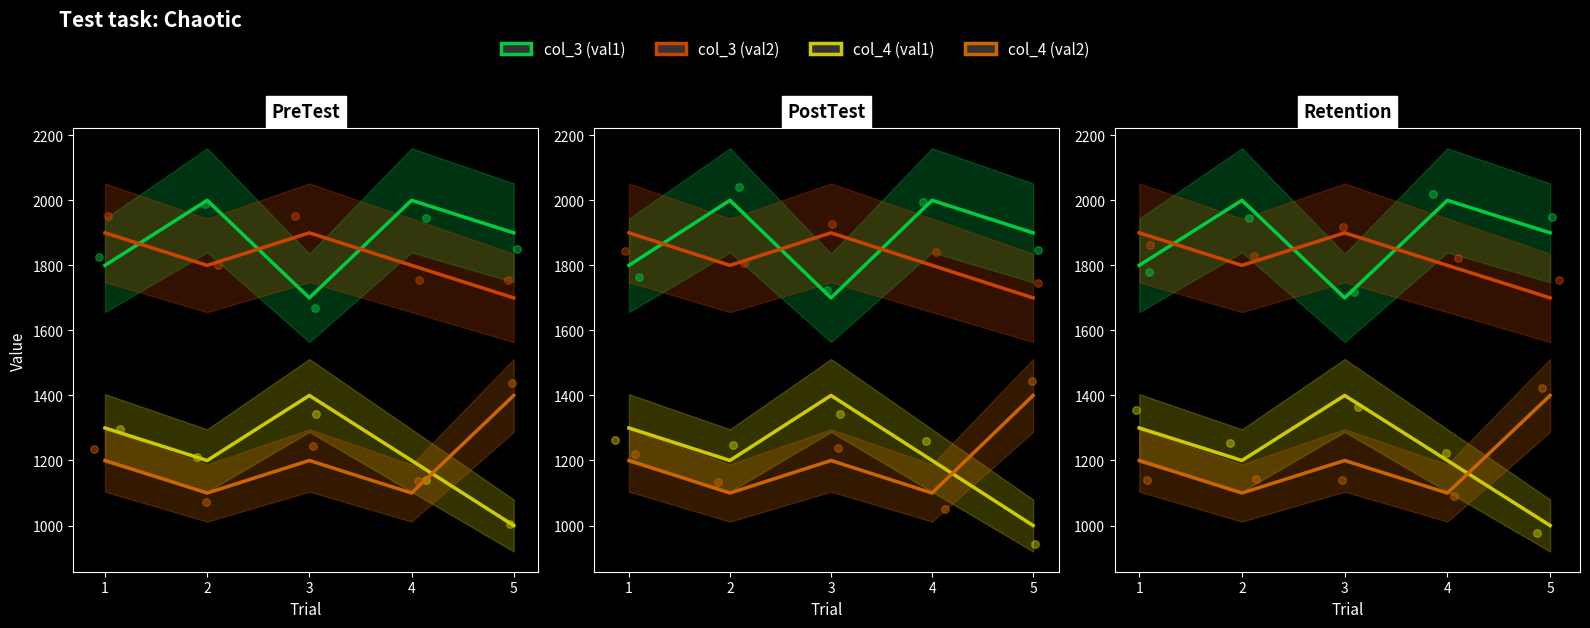

What are all the series names shown in the legend?

col_3 (val1), col_3 (val2), col_4 (val1), col_4 (val2)